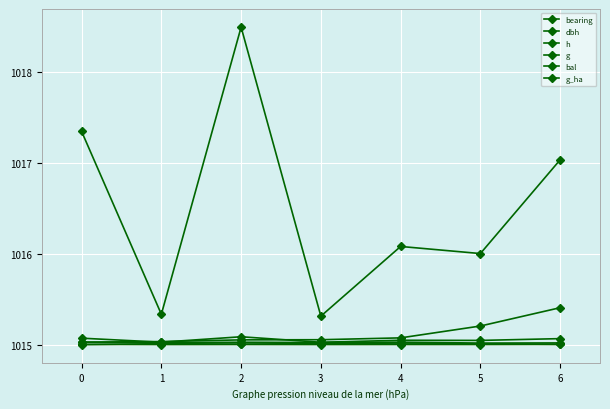

How many lines are shown in the chart?

6